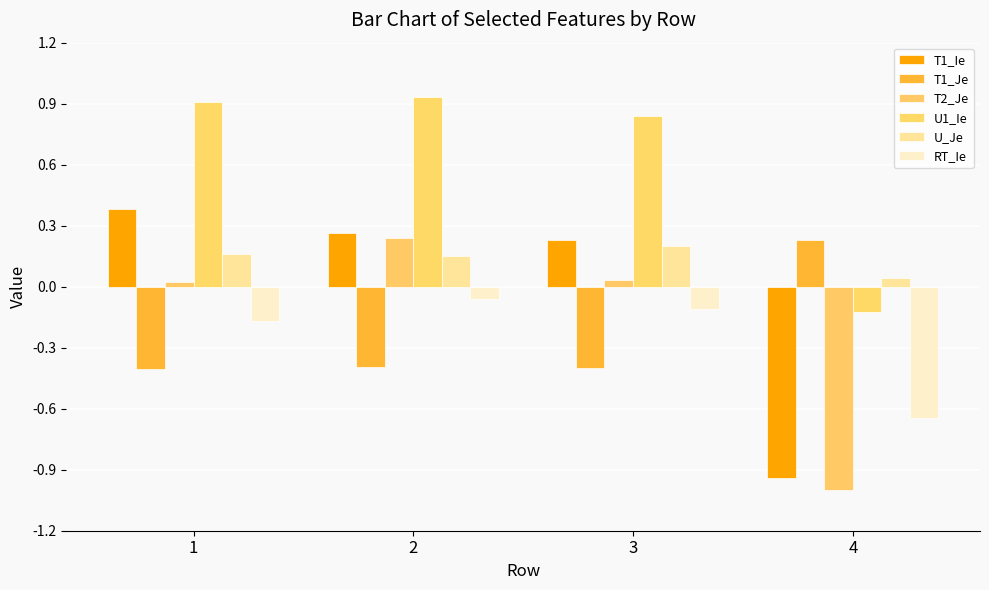

At 1, list the series in order from largest to smallest.

U1_Ie, T1_Ie, U_Je, T2_Je, RT_Ie, T1_Je